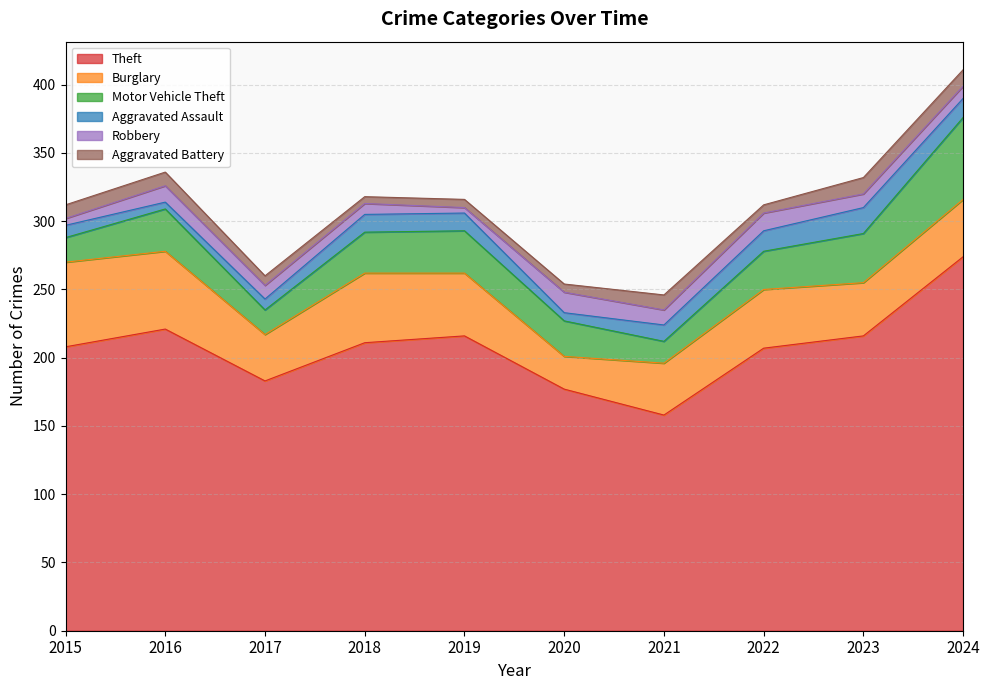

True or false: Motor Vehicle Theft has more than 2 points higher than both neighbors.

False